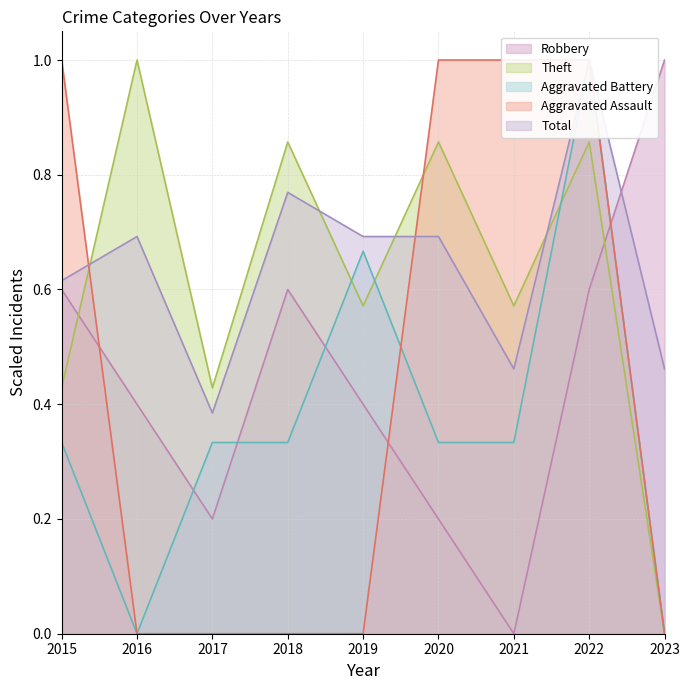

What is the spread (max minus min) of values at 2022?

0.4